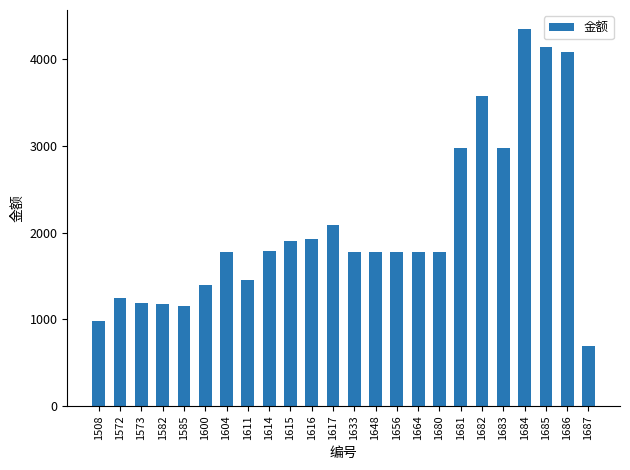

What is the change in value from 1616 to 1682?

+1650